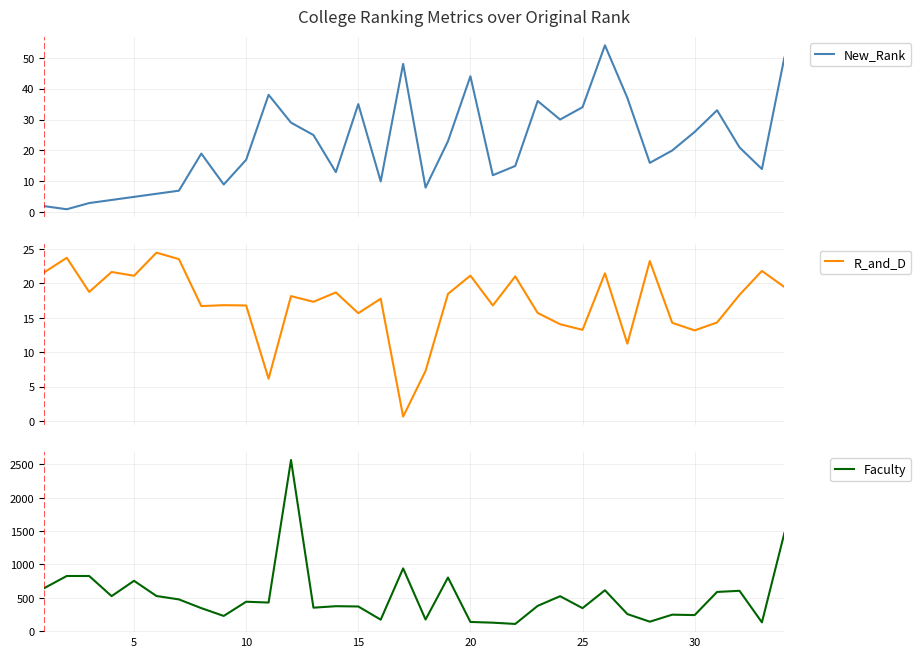

How many lines are shown in the chart?

3